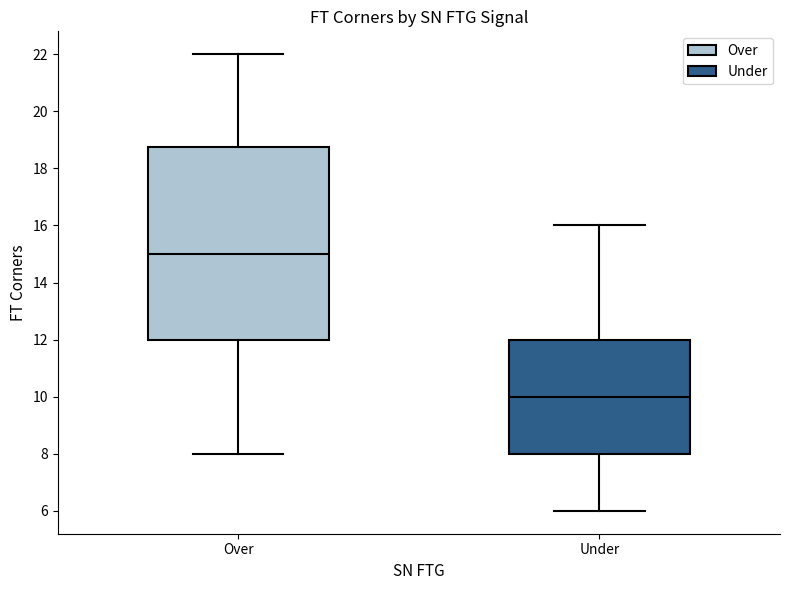

Which box is the tallest, from its lower edge to its upper edge?

Over